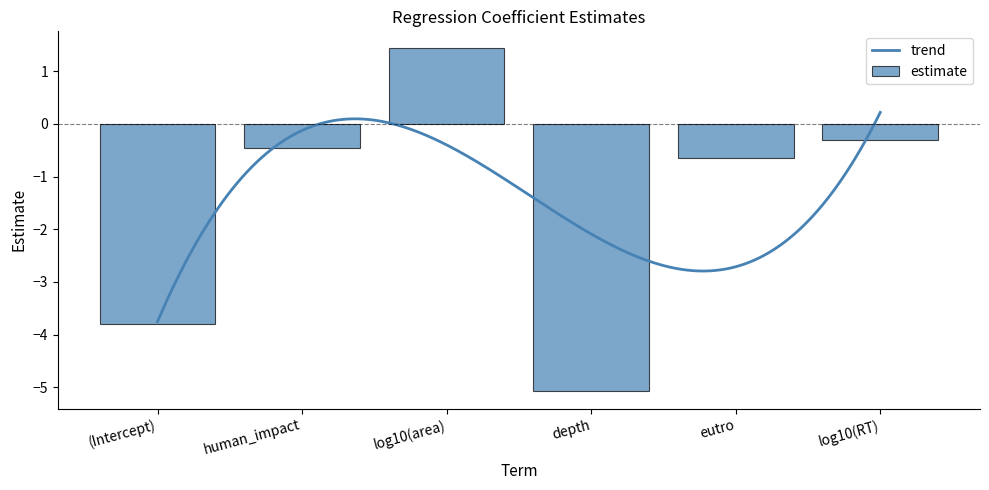

Rank the categories by value from highest to lowest.

log10(area), log10(RT), human_impact, eutro, (Intercept), depth